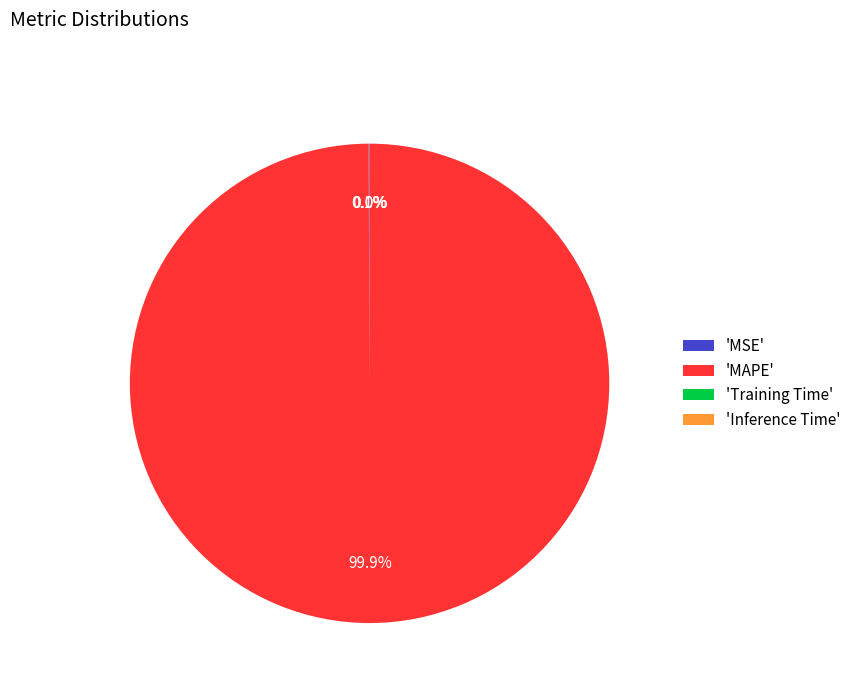

Which slice is the largest?

'MAPE'